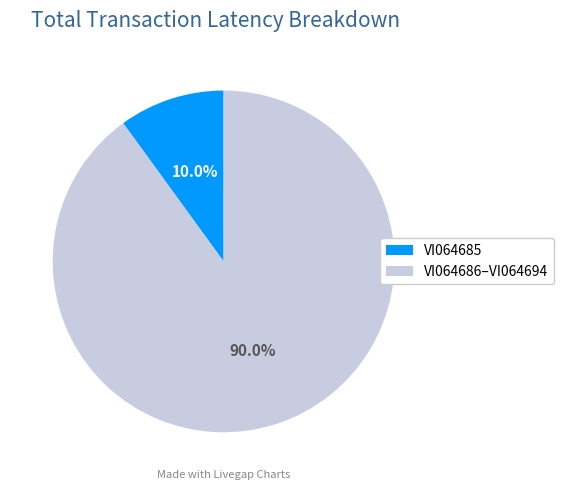

Is there a majority slice in this chart?

Yes